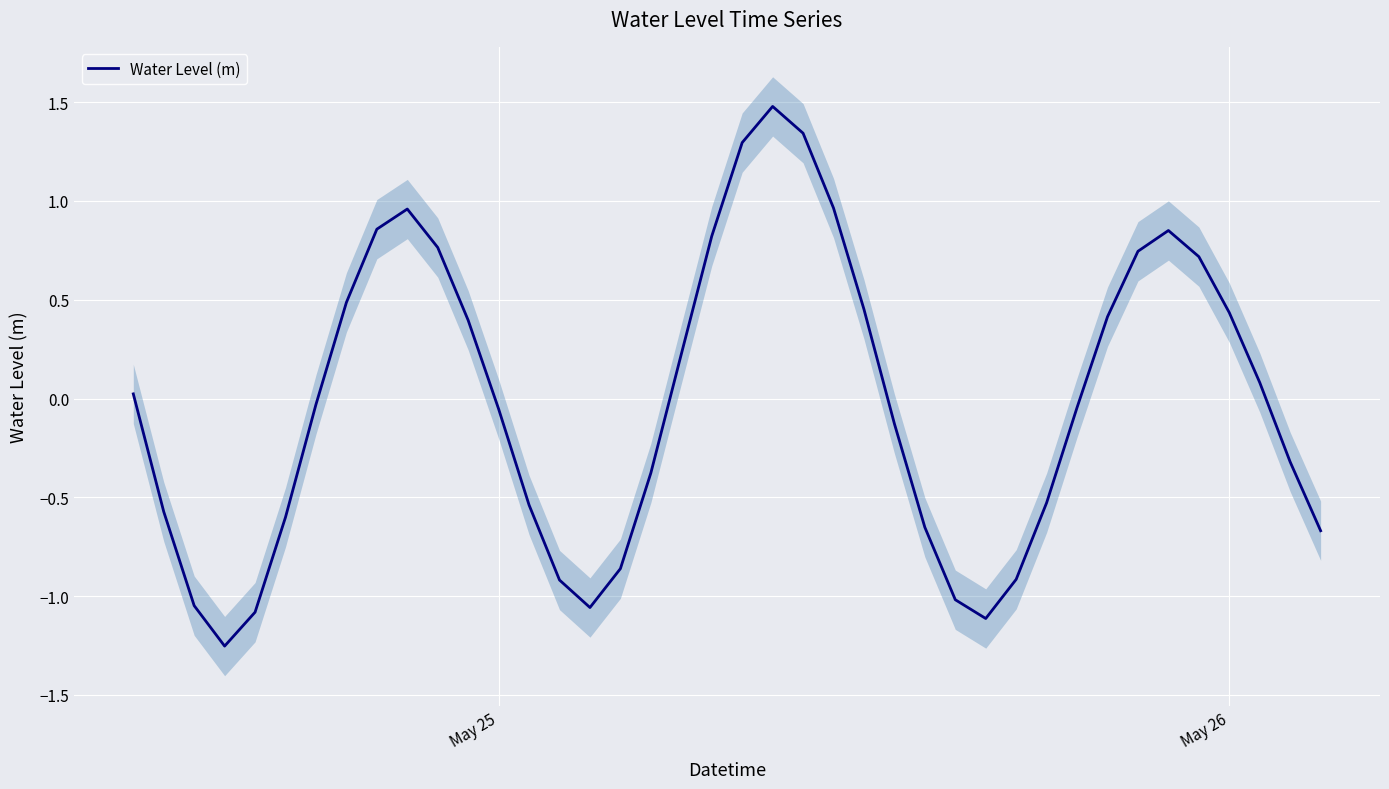

Reading right to left, what are all the values shown in this chart?

-0.7	-0.3	0.1	0.4	0.7	0.9	0.7	0.4	-0.0	-0.5	-0.9	-1.1	-1.0	-0.7	-0.1	0.5	1.0	1.3	1.5	1.3	0.8	0.2	-0.4	-0.9	-1.1	-0.9	-0.5	-0.1	0.4	0.8	1.0	0.9	0.5	-0.0	-0.6	-1.1	-1.3	-1.0	-0.6	0.0